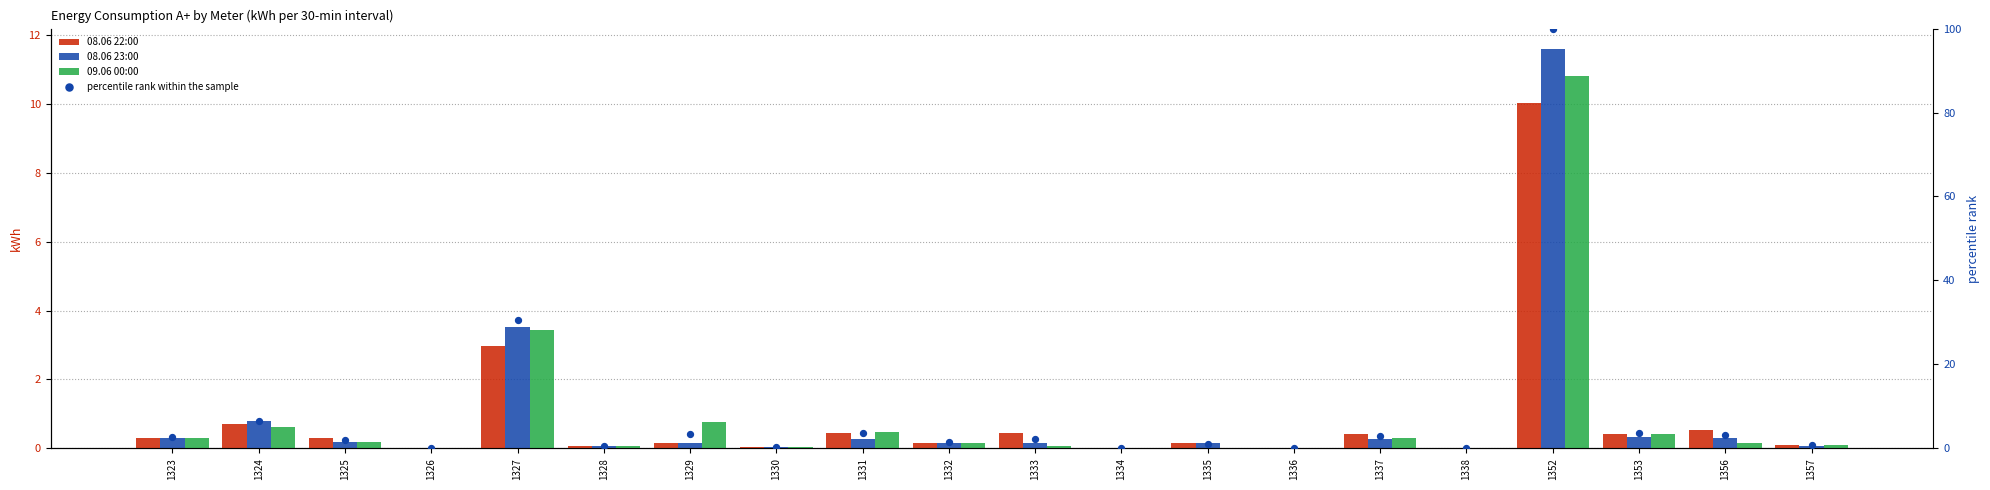

Which series has the largest total across all categories?

percentile rank within the sample